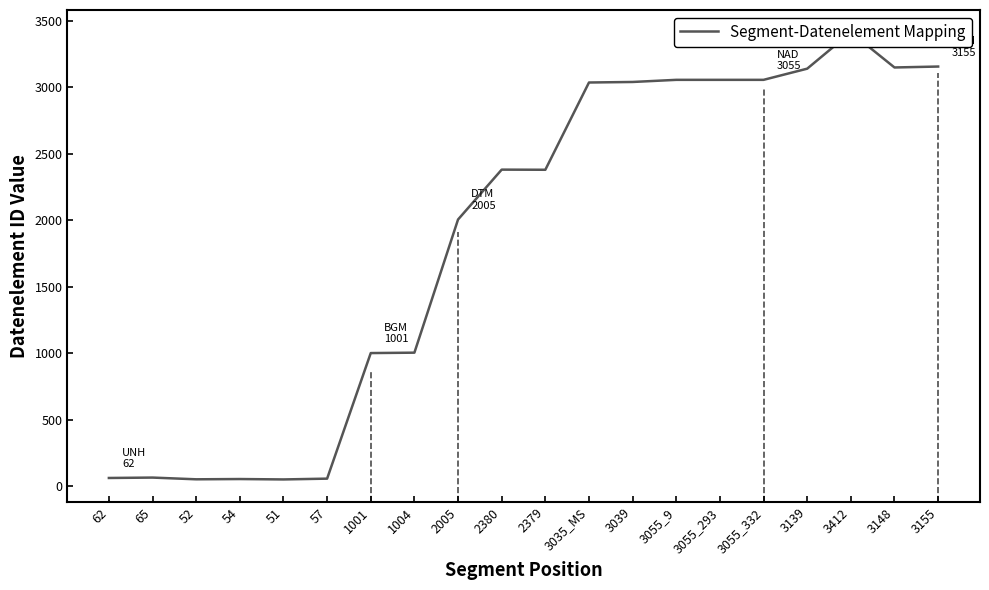

The value at 3039 is 4603. True or false?

False